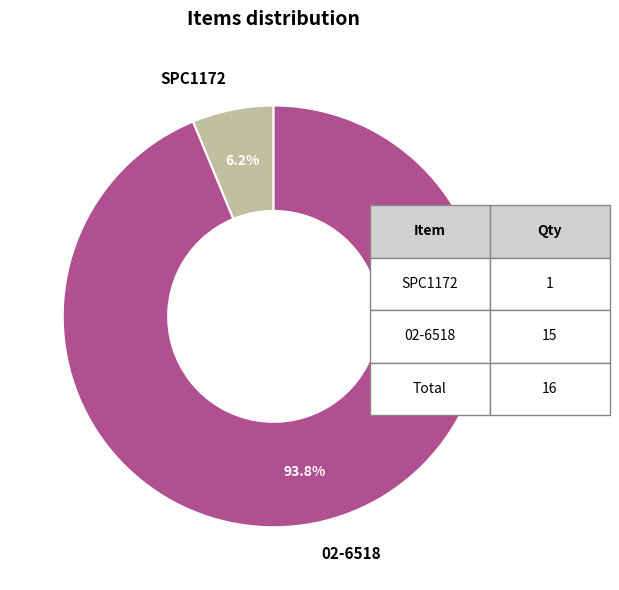

Is the sum of SPC1172 and 02-6518 greater than half?

Yes